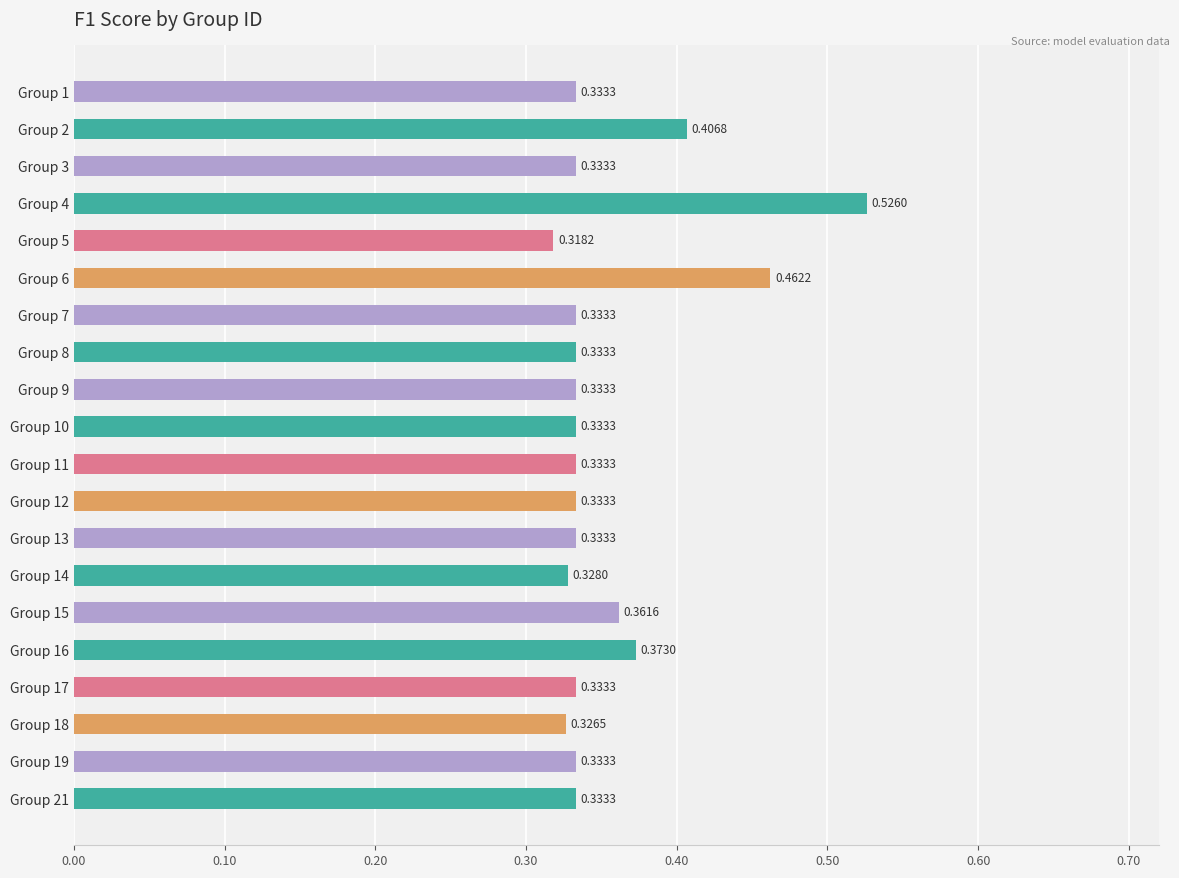

At which category does the chart reach its peak across all series?

Group 4